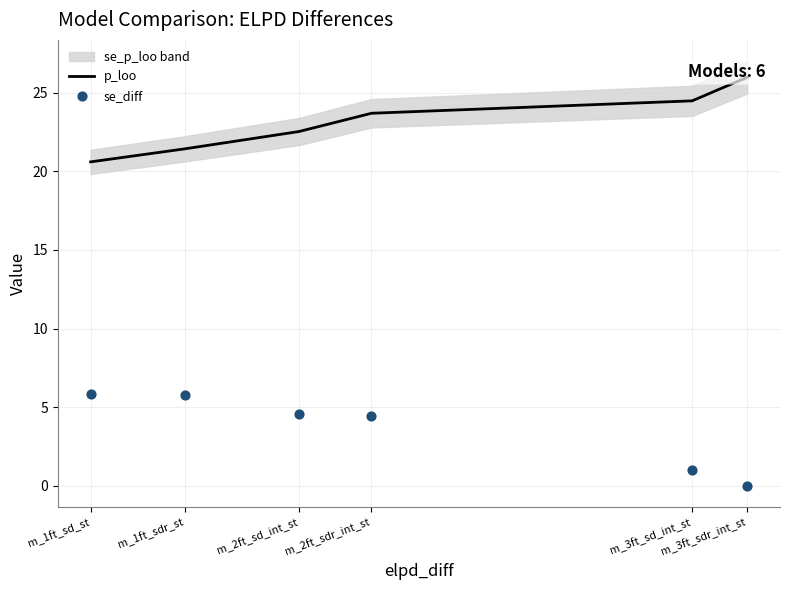

At which category is the sum across all series the highest?

m_2ft_sdr_int_st